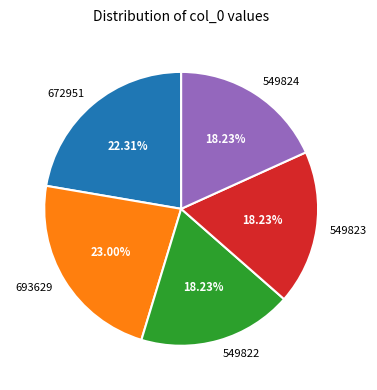

How many slices are in this pie chart?

5